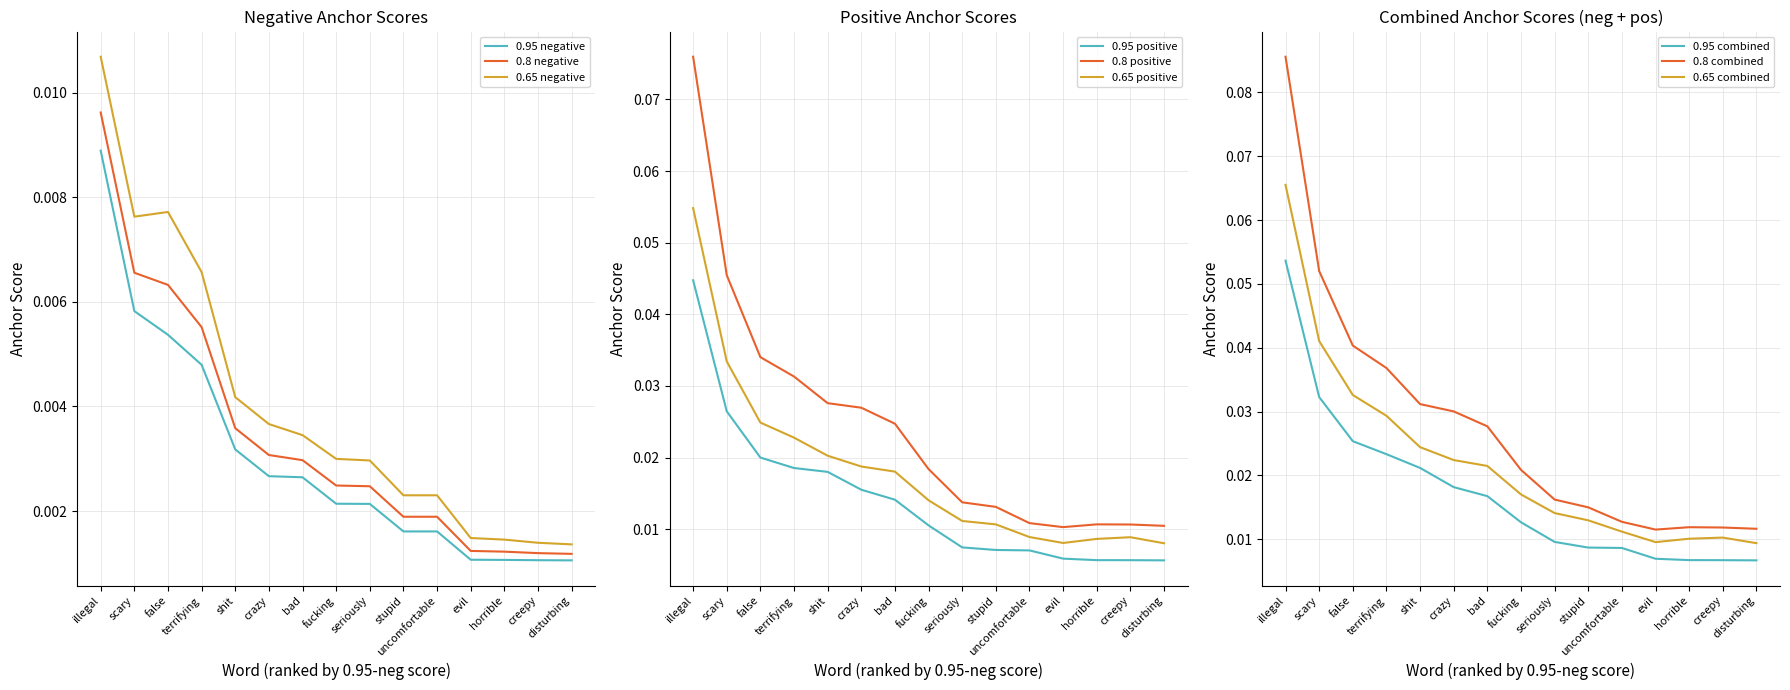

True or false: 0.8-negative anchor scores and 0.65-positive anchor scores intersect in this chart.

False